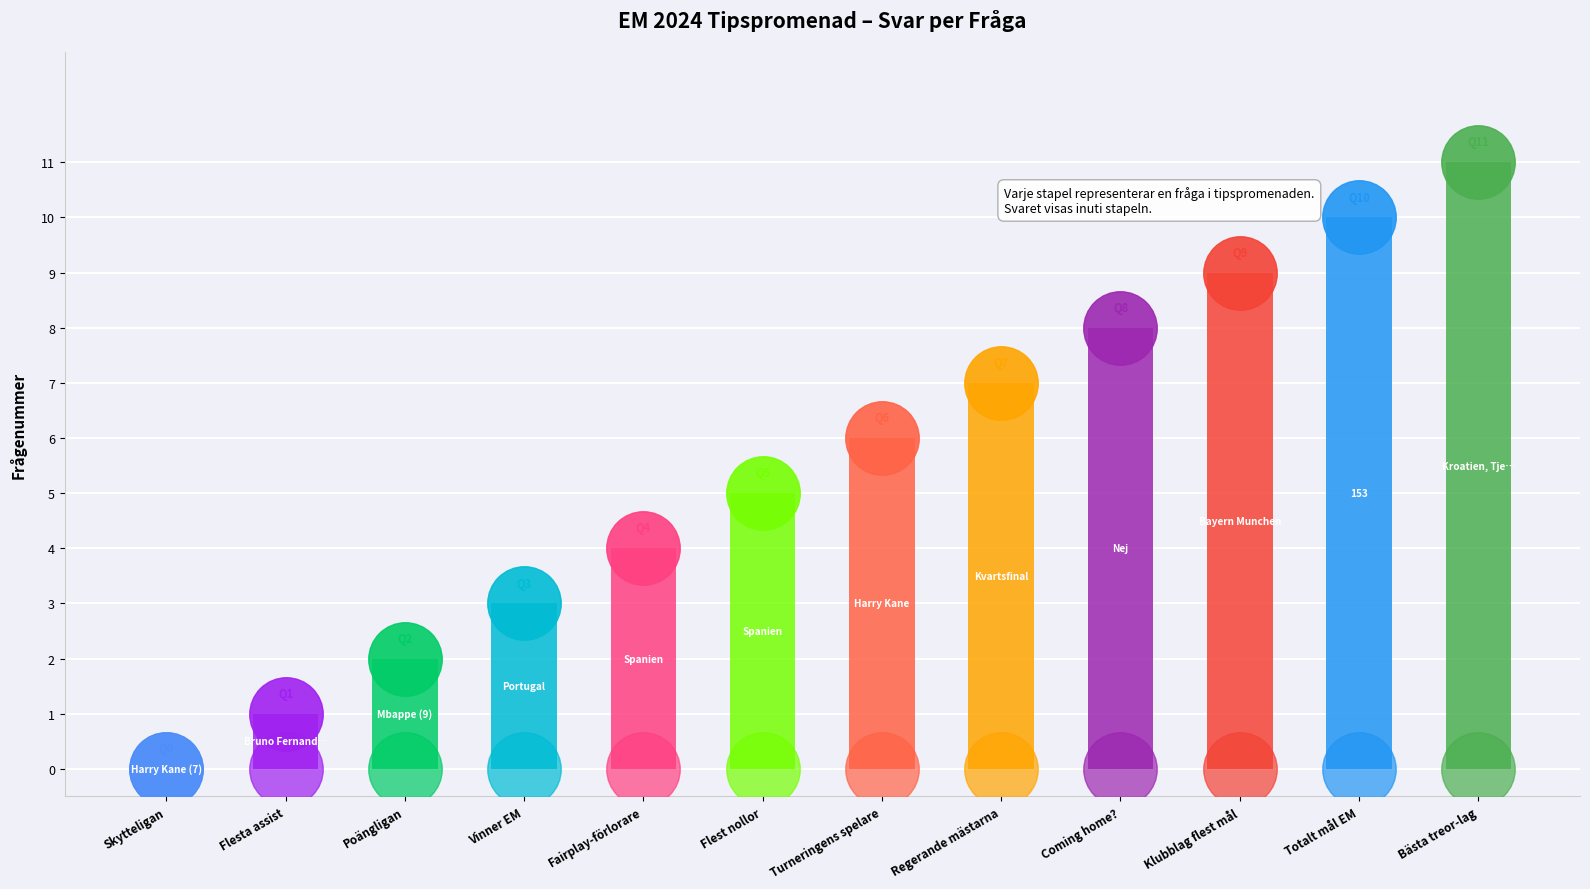

Which has a higher value, Flesta assist or Vinner EM?

Vinner EM